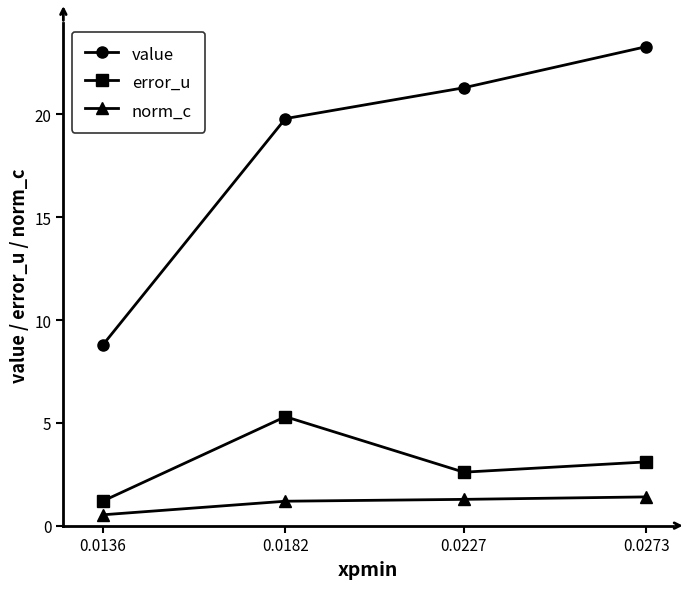

Which series has the largest total across all categories?

value